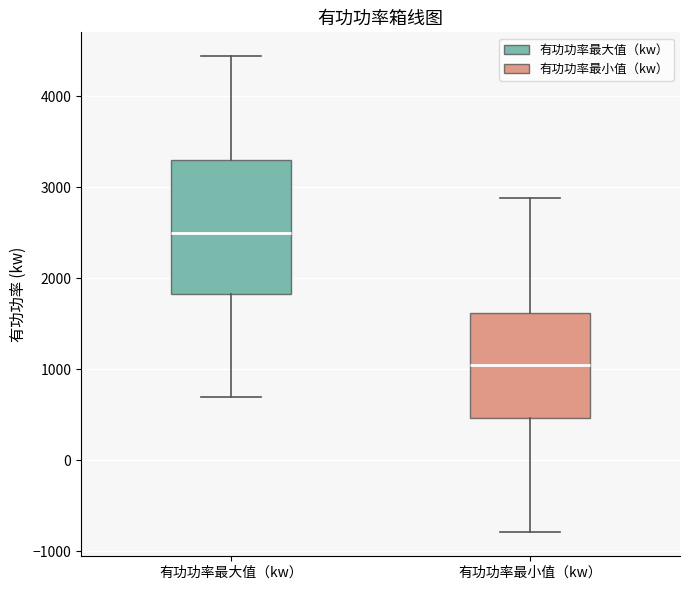

Which box is the tallest, from its lower edge to its upper edge?

有功功率最大值（kw）